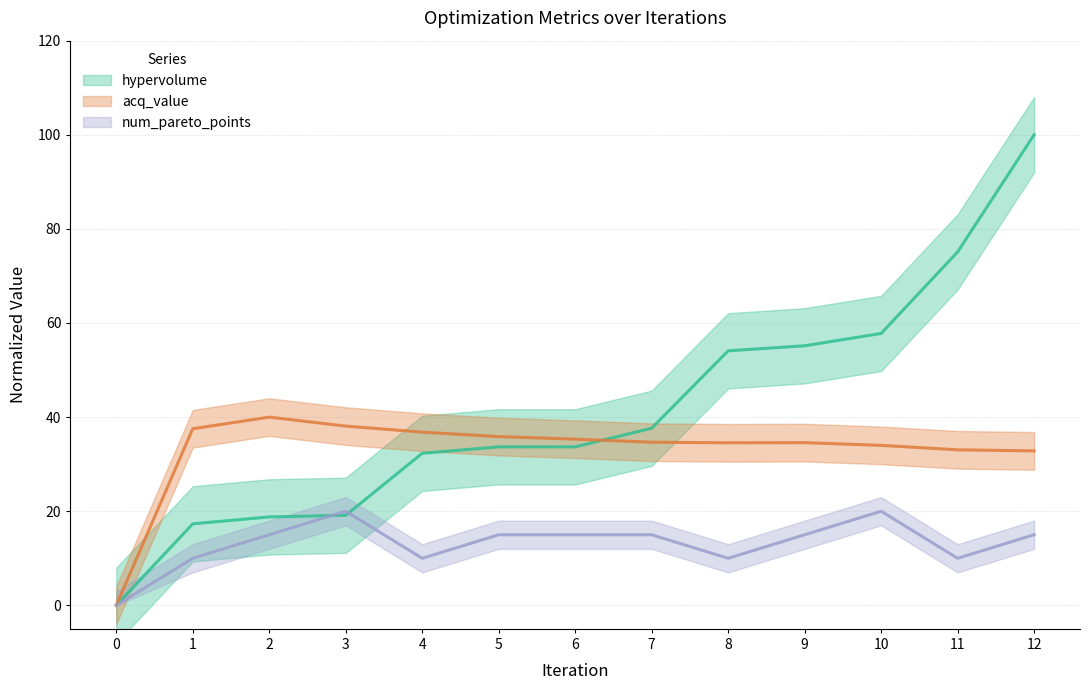

Is the value of num_pareto_points at 8 greater than the value of hypervolume at 4?

No